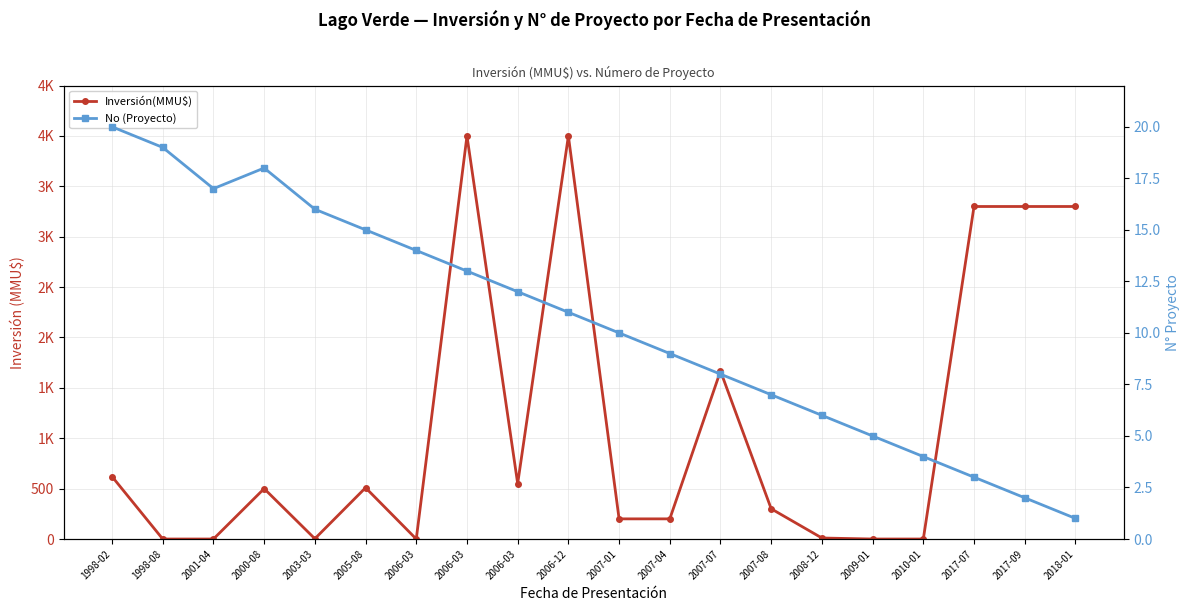

Is the value of No (Proyecto) at 2001-04 greater than the value of Inversión(MMU$) at 2008-12?

Yes